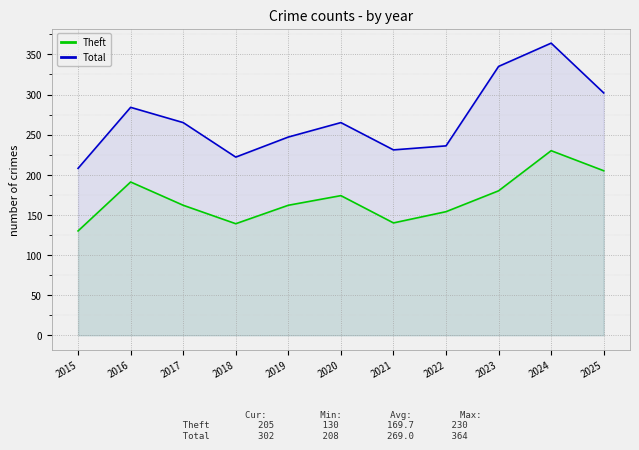

Rank the categories by Theft value from lowest to highest.

2015, 2018, 2021, 2022, 2017, 2019, 2020, 2023, 2016, 2025, 2024